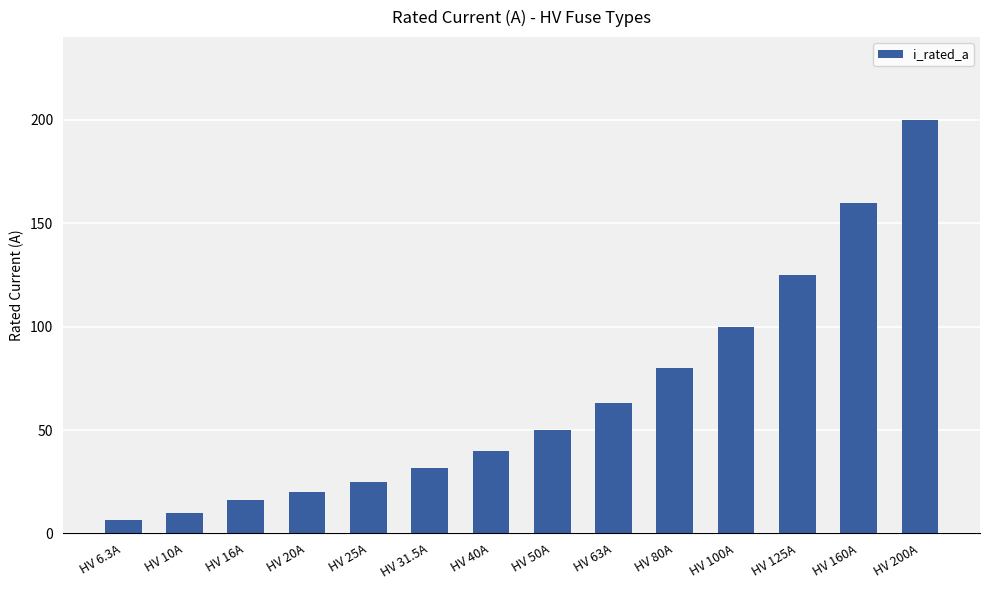

What is the average value?

66.2